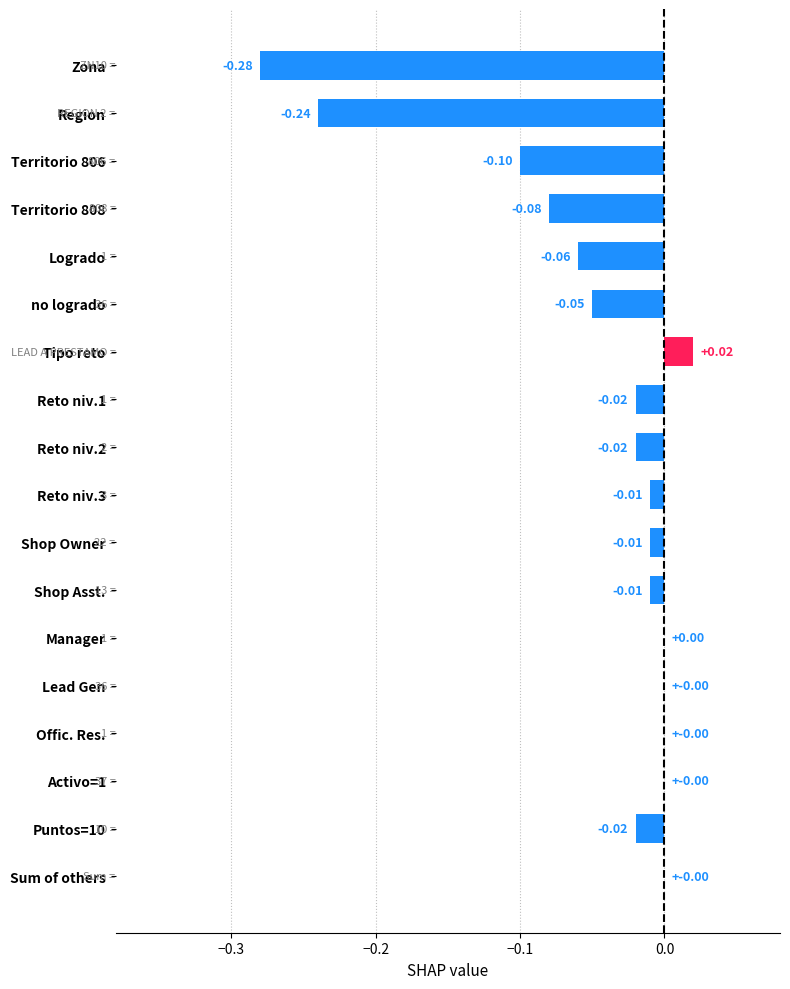

Which has a higher value, Territorio 806 or Shop Asst.?

Shop Asst.